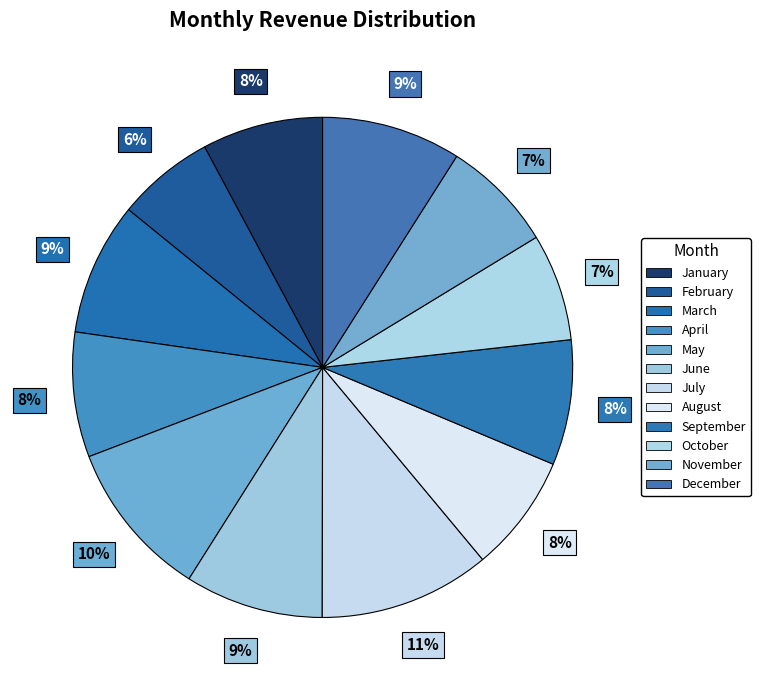

Does October represent more than half of the total?

No